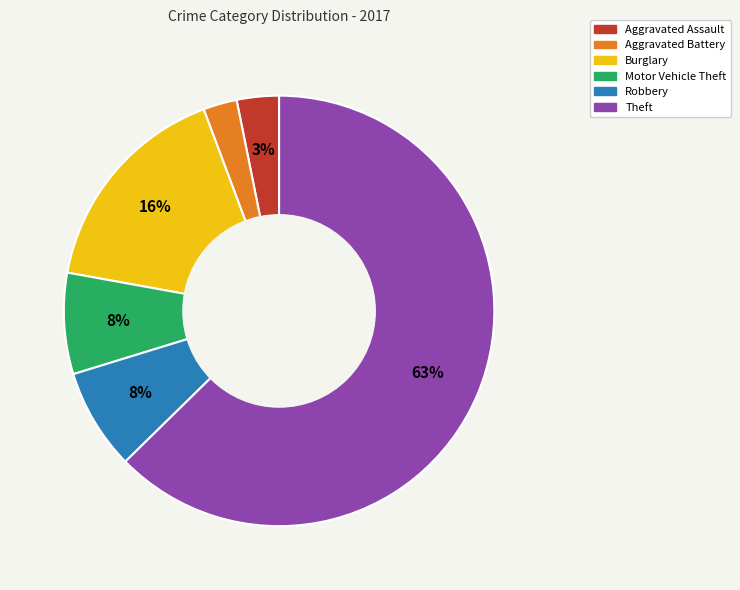

To the nearest percent, what is the average slice percentage?

17%